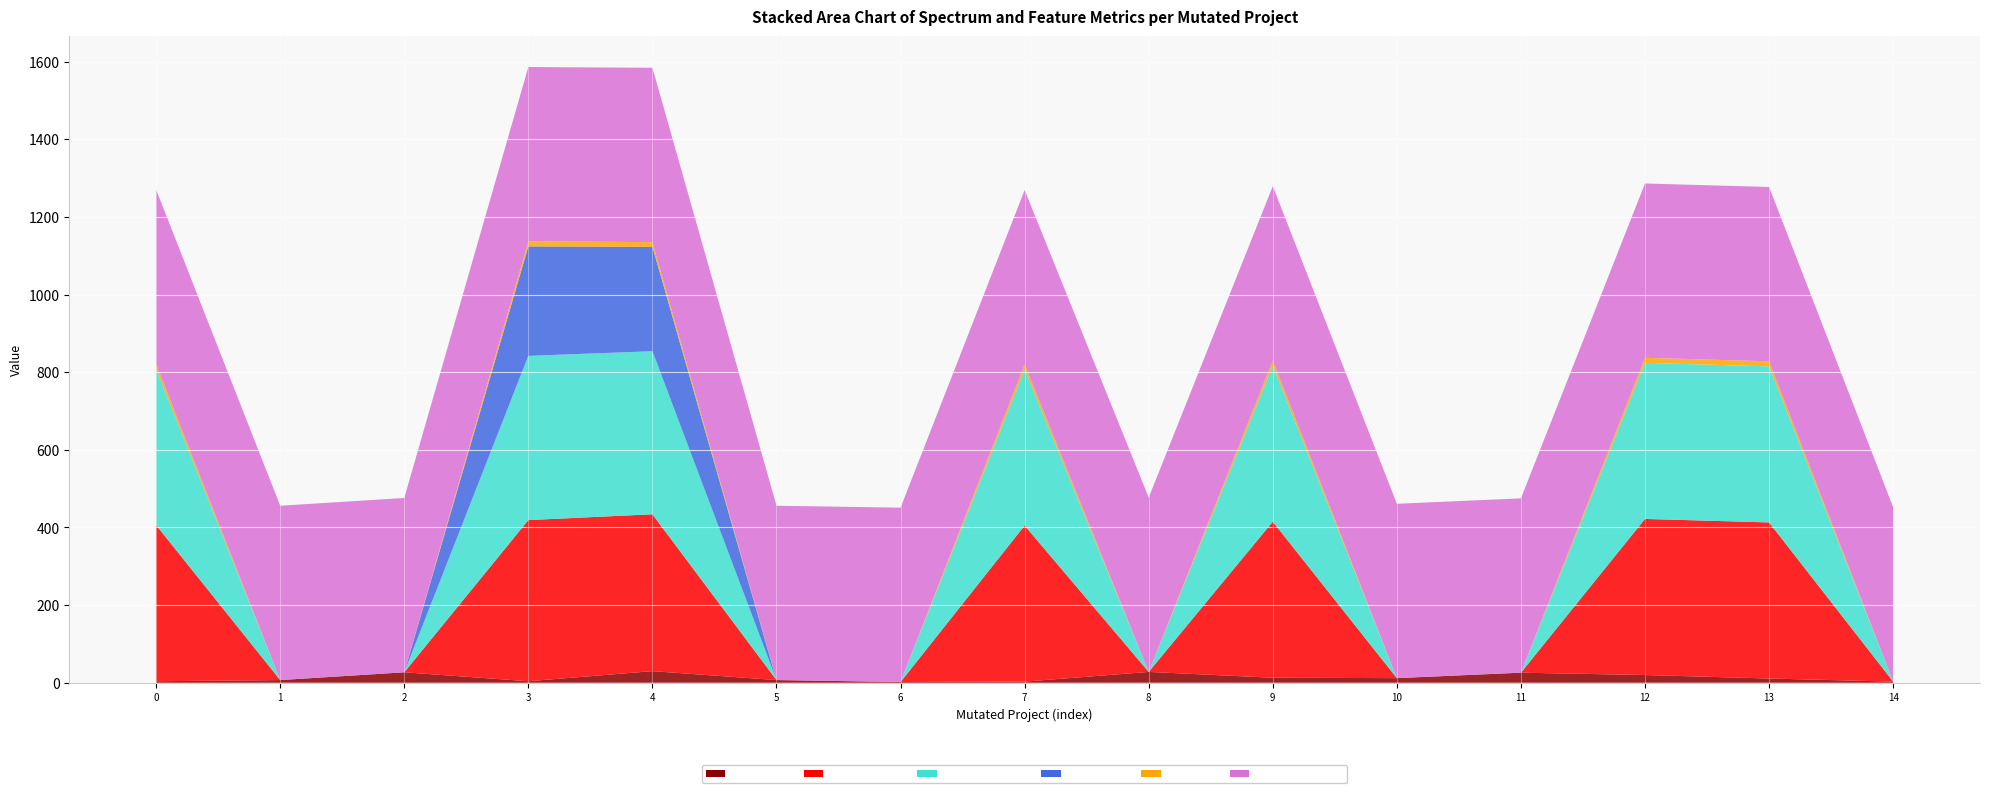

Reading left to right, what are all the values shown in this chart?

SPECTRUM: Weight.ElevatorSystem.Elevator.ASRS_2=4	Empty.ElevatorSystem.Environment.AORS_1=7	Empty.ElevatorSystem.Environment.AOIS_14=27	Weight.ElevatorSystem.Elevator.ASRS_6=4	Empty.ElevatorSystem.Environment.AOIU_4=30	Empty.ElevatorSystem.Environment.AOIU_1=7	Empty.PL_Interface_impl.AOIU_2=2	Weight.ElevatorSystem.Elevator.ASRS_5=3	Empty.ElevatorSystem.Environment.VDL_3=28	Empty.ElevatorSystem.Environment.LOI_6=13	Empty.ElevatorSystem.Environment.AOIU_5=12	Empty.ElevatorSystem.Environment.AOIS_13=26	Empty.ElevatorSystem.Environment.AOIU_6=20	Empty.ElevatorSystem.Environment.AORB_1=11	Empty.PL_Interface_impl.AOIU_1=3
FEATURE_STM: Weight.ElevatorSystem.Elevator.ASRS_2=402	Empty.ElevatorSystem.Environment.AORS_1=0	Empty.ElevatorSystem.Environment.AOIS_14=0	Weight.ElevatorSystem.Elevator.ASRS_6=415	Empty.ElevatorSystem.Environment.AOIU_4=404	Empty.ElevatorSystem.Environment.AOIU_1=0	Empty.PL_Interface_impl.AOIU_2=0	Weight.ElevatorSystem.Elevator.ASRS_5=402	Empty.ElevatorSystem.Environment.VDL_3=0	Empty.ElevatorSystem.Environment.LOI_6=402	Empty.ElevatorSystem.Environment.AOIU_5=0	Empty.ElevatorSystem.Environment.AOIS_13=0	Empty.ElevatorSystem.Environment.AOIU_6=402	Empty.ElevatorSystem.Environment.AORB_1=402	Empty.PL_Interface_impl.AOIU_1=0
FEATURE_SPACE: Weight.ElevatorSystem.Elevator.ASRS_2=402	Empty.ElevatorSystem.Environment.AORS_1=0	Empty.ElevatorSystem.Environment.AOIS_14=0	Weight.ElevatorSystem.Elevator.ASRS_6=423	Empty.ElevatorSystem.Environment.AOIU_4=420	Empty.ElevatorSystem.Environment.AOIU_1=0	Empty.PL_Interface_impl.AOIU_2=0	Weight.ElevatorSystem.Elevator.ASRS_5=402	Empty.ElevatorSystem.Environment.VDL_3=0	Empty.ElevatorSystem.Environment.LOI_6=402	Empty.ElevatorSystem.Environment.AOIU_5=0	Empty.ElevatorSystem.Environment.AOIS_13=0	Empty.ElevatorSystem.Environment.AOIU_6=402	Empty.ElevatorSystem.Environment.AORB_1=402	Empty.PL_Interface_impl.AOIU_1=0
SPC_SPACE: Weight.ElevatorSystem.Elevator.ASRS_2=0	Empty.ElevatorSystem.Environment.AORS_1=0	Empty.ElevatorSystem.Environment.AOIS_14=0	Weight.ElevatorSystem.Elevator.ASRS_6=282	Empty.ElevatorSystem.Environment.AOIU_4=269	Empty.ElevatorSystem.Environment.AOIU_1=0	Empty.PL_Interface_impl.AOIU_2=0	Weight.ElevatorSystem.Elevator.ASRS_5=0	Empty.ElevatorSystem.Environment.VDL_3=0	Empty.ElevatorSystem.Environment.LOI_6=0	Empty.ElevatorSystem.Environment.AOIU_5=0	Empty.ElevatorSystem.Environment.AOIS_13=0	Empty.ElevatorSystem.Environment.AOIU_6=0	Empty.ElevatorSystem.Environment.AORB_1=0	Empty.PL_Interface_impl.AOIU_1=0
FEATURE: Weight.ElevatorSystem.Elevator.ASRS_2=13	Empty.ElevatorSystem.Environment.AORS_1=0	Empty.ElevatorSystem.Environment.AOIS_14=0	Weight.ElevatorSystem.Elevator.ASRS_6=13	Empty.ElevatorSystem.Environment.AOIU_4=12	Empty.ElevatorSystem.Environment.AOIU_1=0	Empty.PL_Interface_impl.AOIU_2=0	Weight.ElevatorSystem.Elevator.ASRS_5=13	Empty.ElevatorSystem.Environment.VDL_3=0	Empty.ElevatorSystem.Environment.LOI_6=13	Empty.ElevatorSystem.Environment.AOIU_5=0	Empty.ElevatorSystem.Environment.AOIS_13=0	Empty.ElevatorSystem.Environment.AOIU_6=13	Empty.ElevatorSystem.Environment.AORB_1=13	Empty.PL_Interface_impl.AOIU_1=0
SPECTRUM_SPACE: Weight.ElevatorSystem.Elevator.ASRS_2=449	Empty.ElevatorSystem.Environment.AORS_1=449	Empty.ElevatorSystem.Environment.AOIS_14=449	Weight.ElevatorSystem.Elevator.ASRS_6=449	Empty.ElevatorSystem.Environment.AOIU_4=449	Empty.ElevatorSystem.Environment.AOIU_1=449	Empty.PL_Interface_impl.AOIU_2=449	Weight.ElevatorSystem.Elevator.ASRS_5=449	Empty.ElevatorSystem.Environment.VDL_3=449	Empty.ElevatorSystem.Environment.LOI_6=449	Empty.ElevatorSystem.Environment.AOIU_5=449	Empty.ElevatorSystem.Environment.AOIS_13=449	Empty.ElevatorSystem.Environment.AOIU_6=449	Empty.ElevatorSystem.Environment.AORB_1=449	Empty.PL_Interface_impl.AOIU_1=449